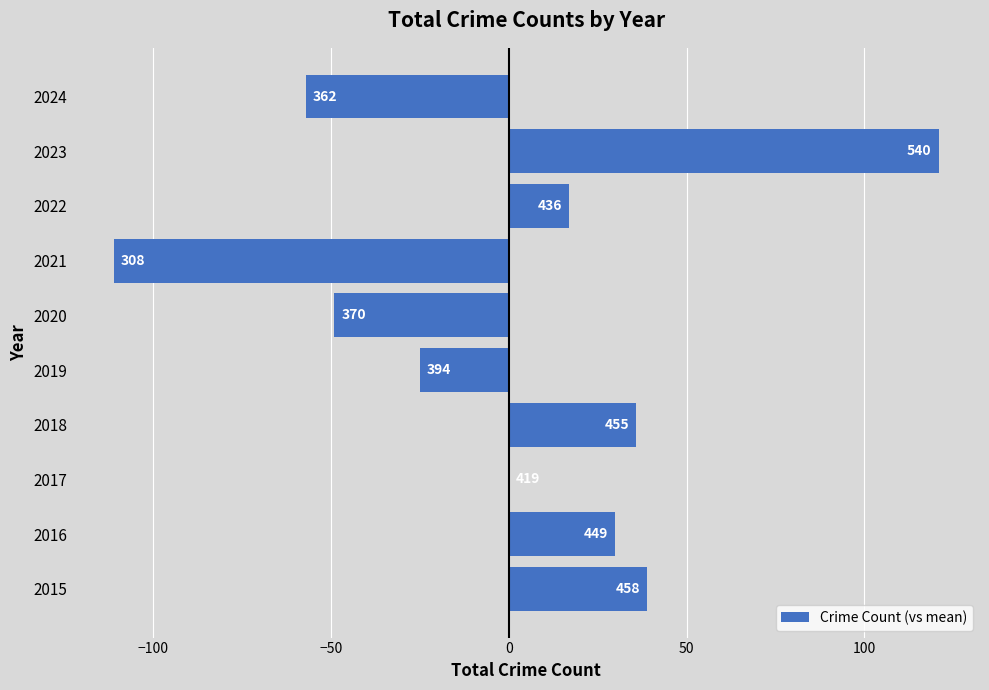

Are the bars horizontal?

Yes